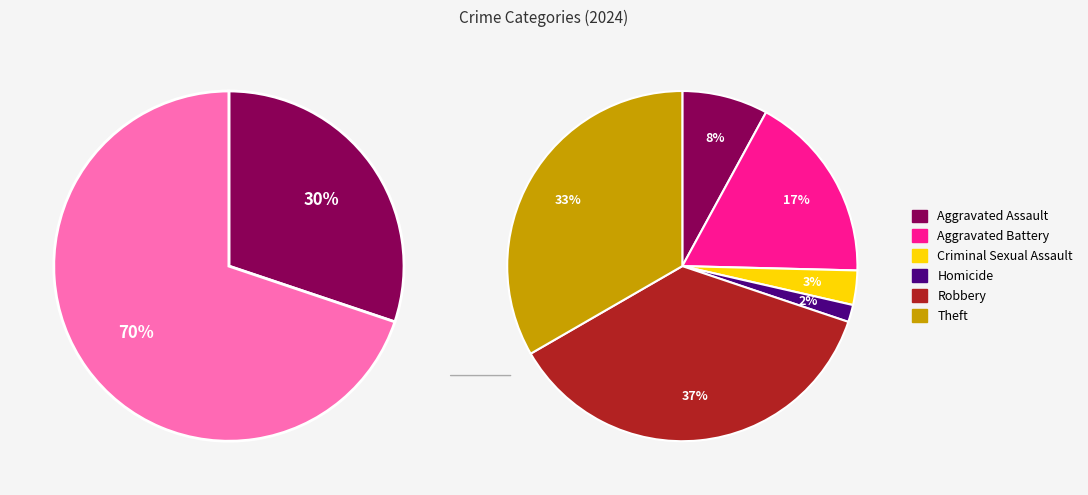

To the nearest percent, what is the combined percentage of Aggravated Assault and Aggravated Battery?

25%